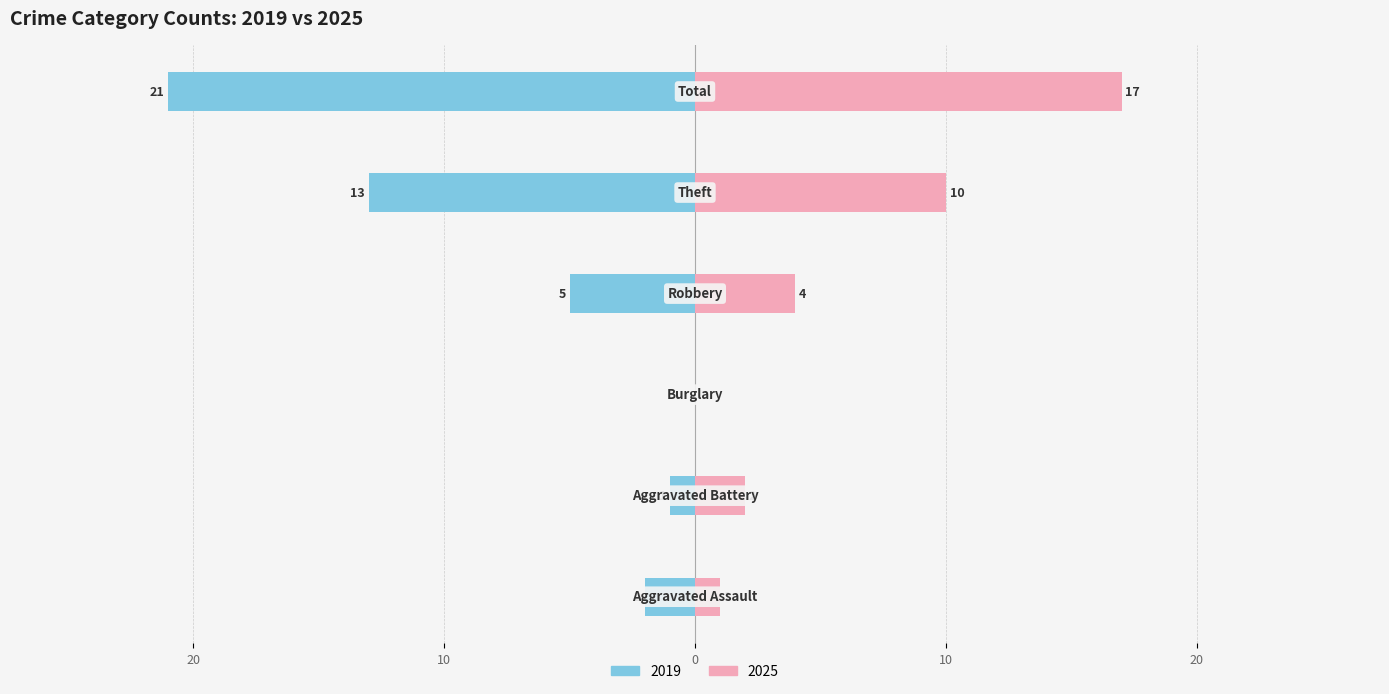

Which category has the highest value across all series?

Total